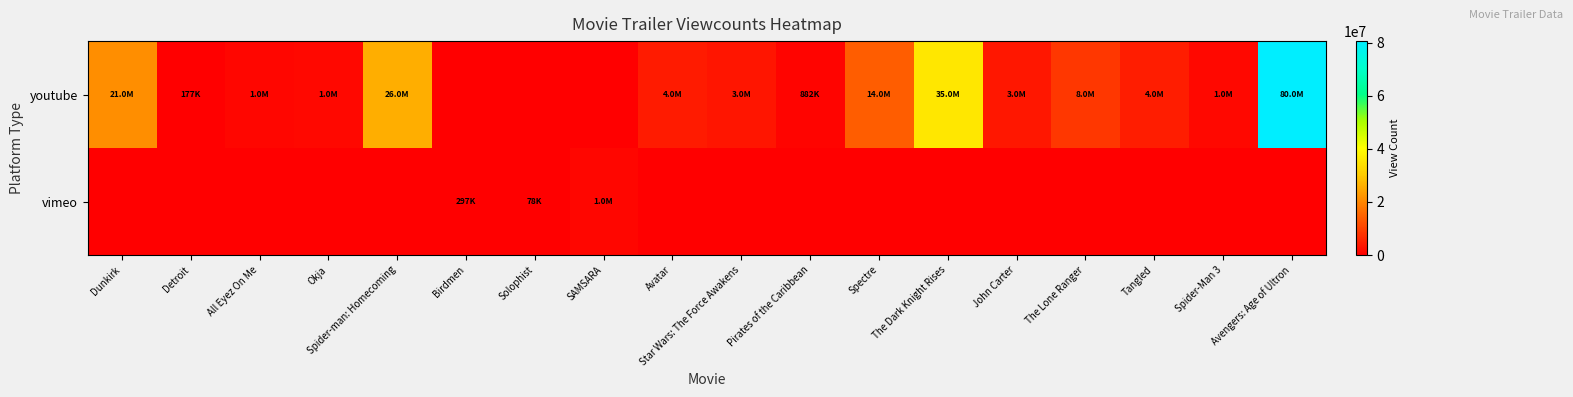

Reading right to left, what are all the values shown in this chart?

youtube: Avengers: Age of Ultron=80560780	Spider-Man 3=1311286	Tangled=4408105	The Lone Ranger=8186148	John Carter=3631219	The Dark Knight Rises=35670361	Spectre=14084581	Pirates of the Caribbean=882350	Star Wars: The Force Awakens=3417742	Avatar=4223586	SAMSARA=0	Solophist=0	Birdmen=0	Spider-man: Homecoming=26112988	Okja=1507944	All Eyez On Me=1073553	Detroit=177639	Dunkirk=21097531
vimeo: Avengers: Age of Ultron=0	Spider-Man 3=0	Tangled=0	The Lone Ranger=0	John Carter=0	The Dark Knight Rises=0	Spectre=0	Pirates of the Caribbean=0	Star Wars: The Force Awakens=0	Avatar=0	SAMSARA=1100000	Solophist=78200	Birdmen=297000	Spider-man: Homecoming=0	Okja=0	All Eyez On Me=0	Detroit=0	Dunkirk=0